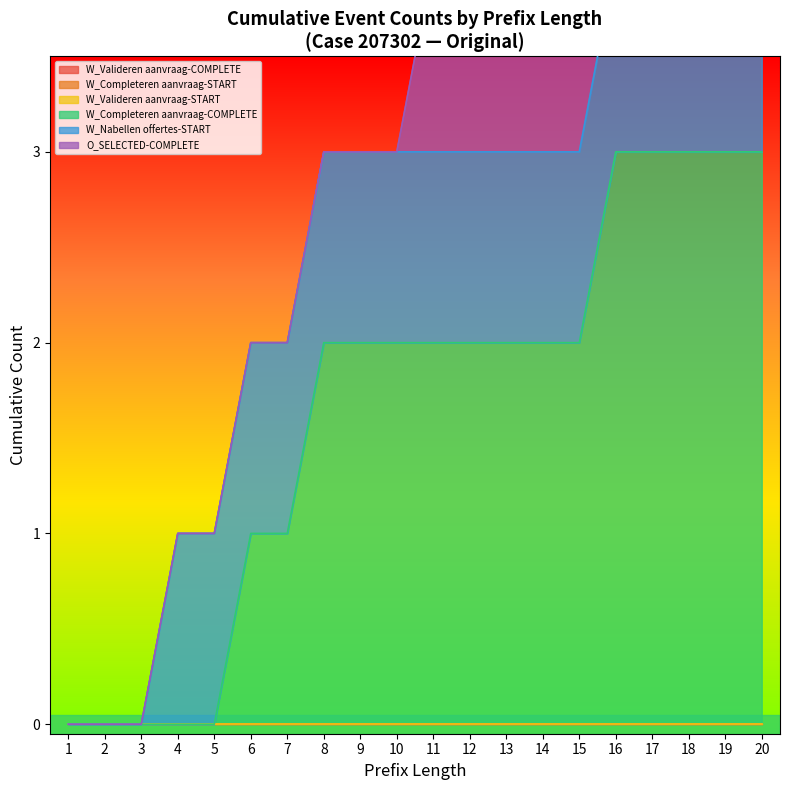

What is the total value across all series at 17?

5